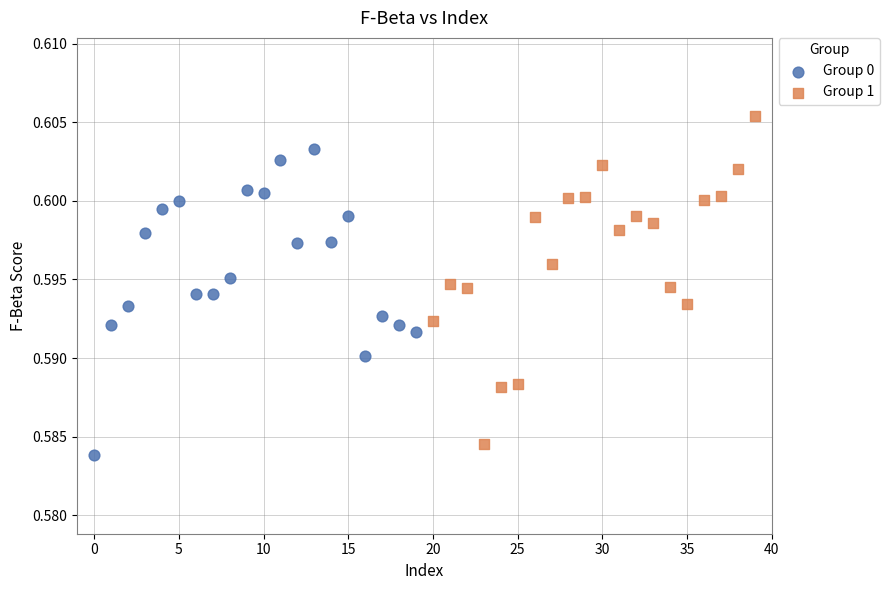

Which series has the largest Y range (max minus min)?

Group 1